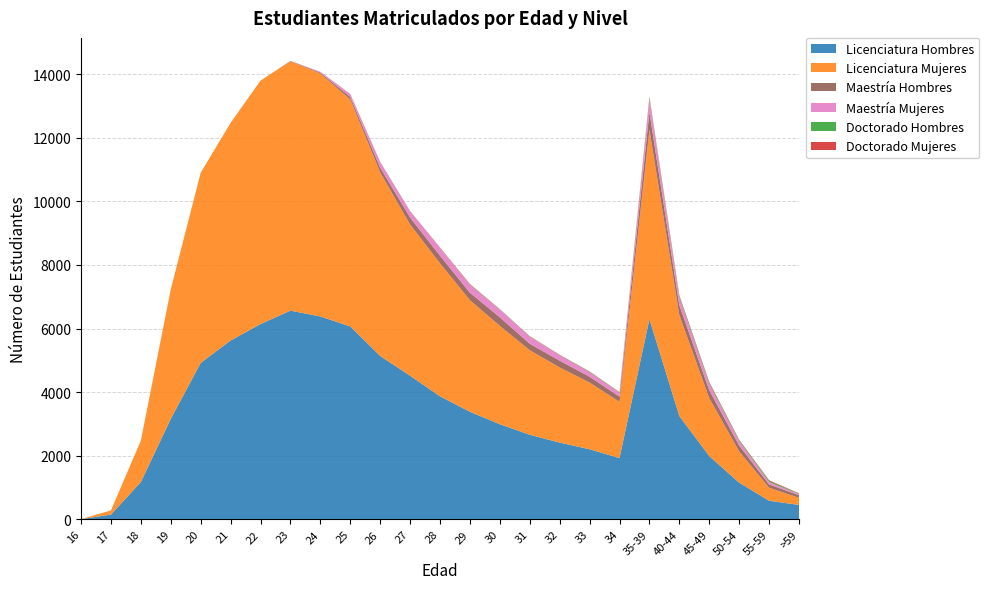

Reading right to left, list all the values displayed in this chart.

Licenciatura Hombres: 453	584	1153	1988	3250	6297	1927	2204	2414	2659	2991	3383	3869	4517	5138	6068	6381	6564	6143	5624	4920	3159	1173	148	5
Licenciatura Mujeres: 224	410	985	1823	3174	5958	1769	2097	2364	2660	3093	3510	4183	4756	5777	7139	7643	7846	7657	6845	5984	4074	1302	132	3
Maestría Hombres: 83	103	180	250	308	554	164	183	212	204	270	234	240	219	146	79	29	7	0	1	0	0	0	0	0
Maestría Mujeres: 30	74	137	194	244	406	125	143	173	219	242	249	241	201	177	92	24	5	0	0	0	0	0	0	0
Doctorado Hombres: 15	39	34	38	48	41	12	16	7	10	9	10	5	3	5	2	1	0	0	0	0	0	0	0	0
Doctorado Mujeres: 12	21	14	27	23	35	6	9	7	9	6	15	12	3	2	2	0	0	0	0	0	0	0	0	0